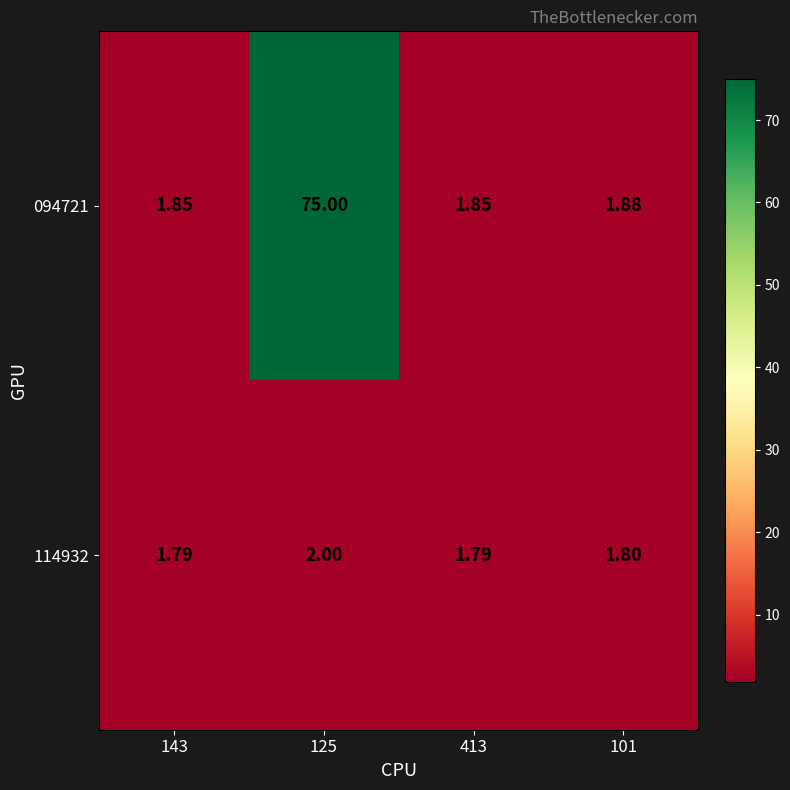

Rank the series by their maximum value, from lowest to highest.

114932, 094721